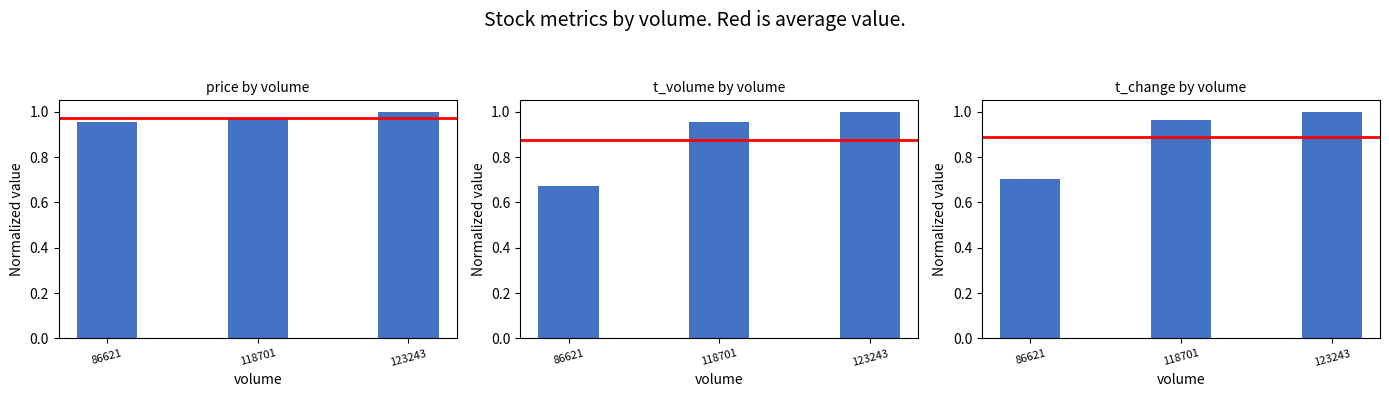

Reading left to right, what are all the values shown in this chart?

price: 1.0	1.0	1.0
t_volume: 0.7	1.0	1.0
t_change: 0.7	1.0	1.0